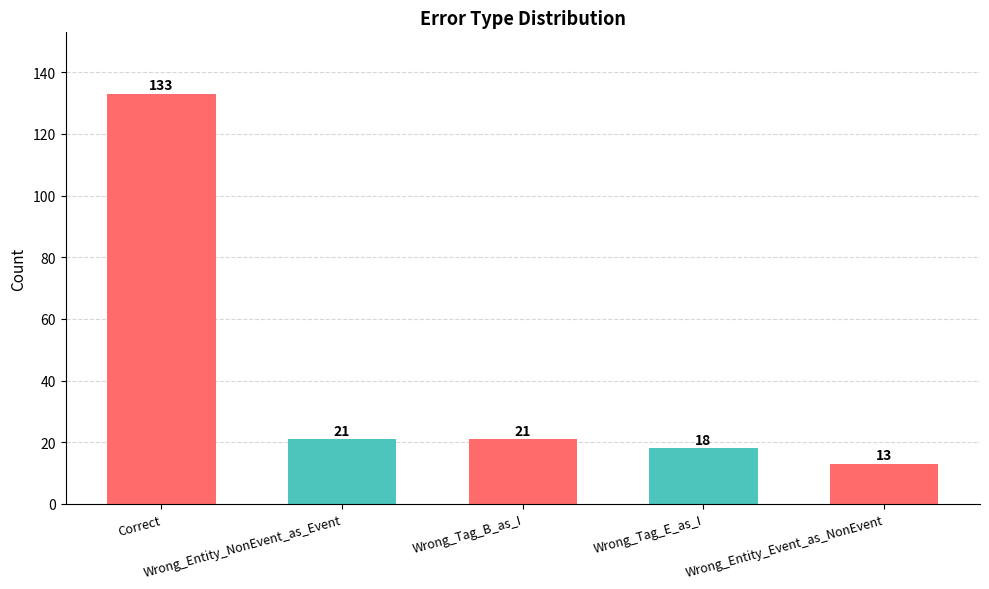

What is the maximum value shown in the chart?

133